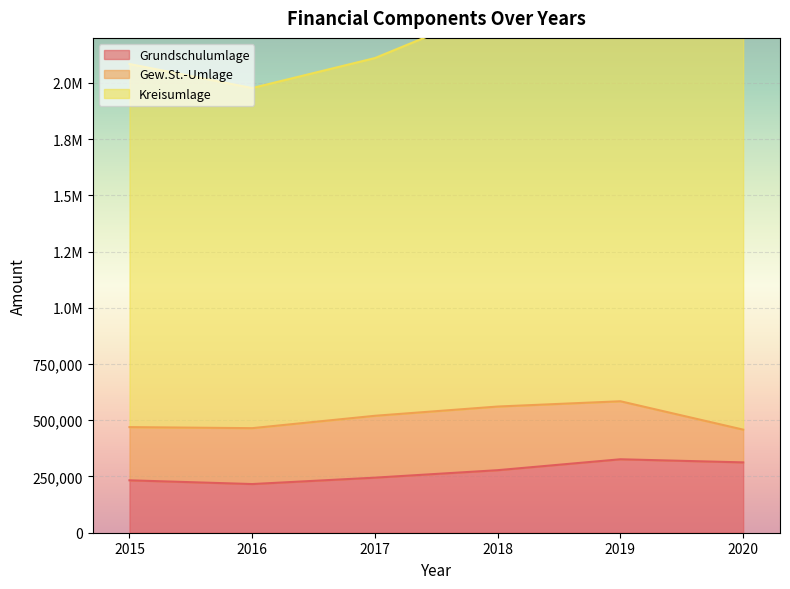

How many data points does each series have?

6